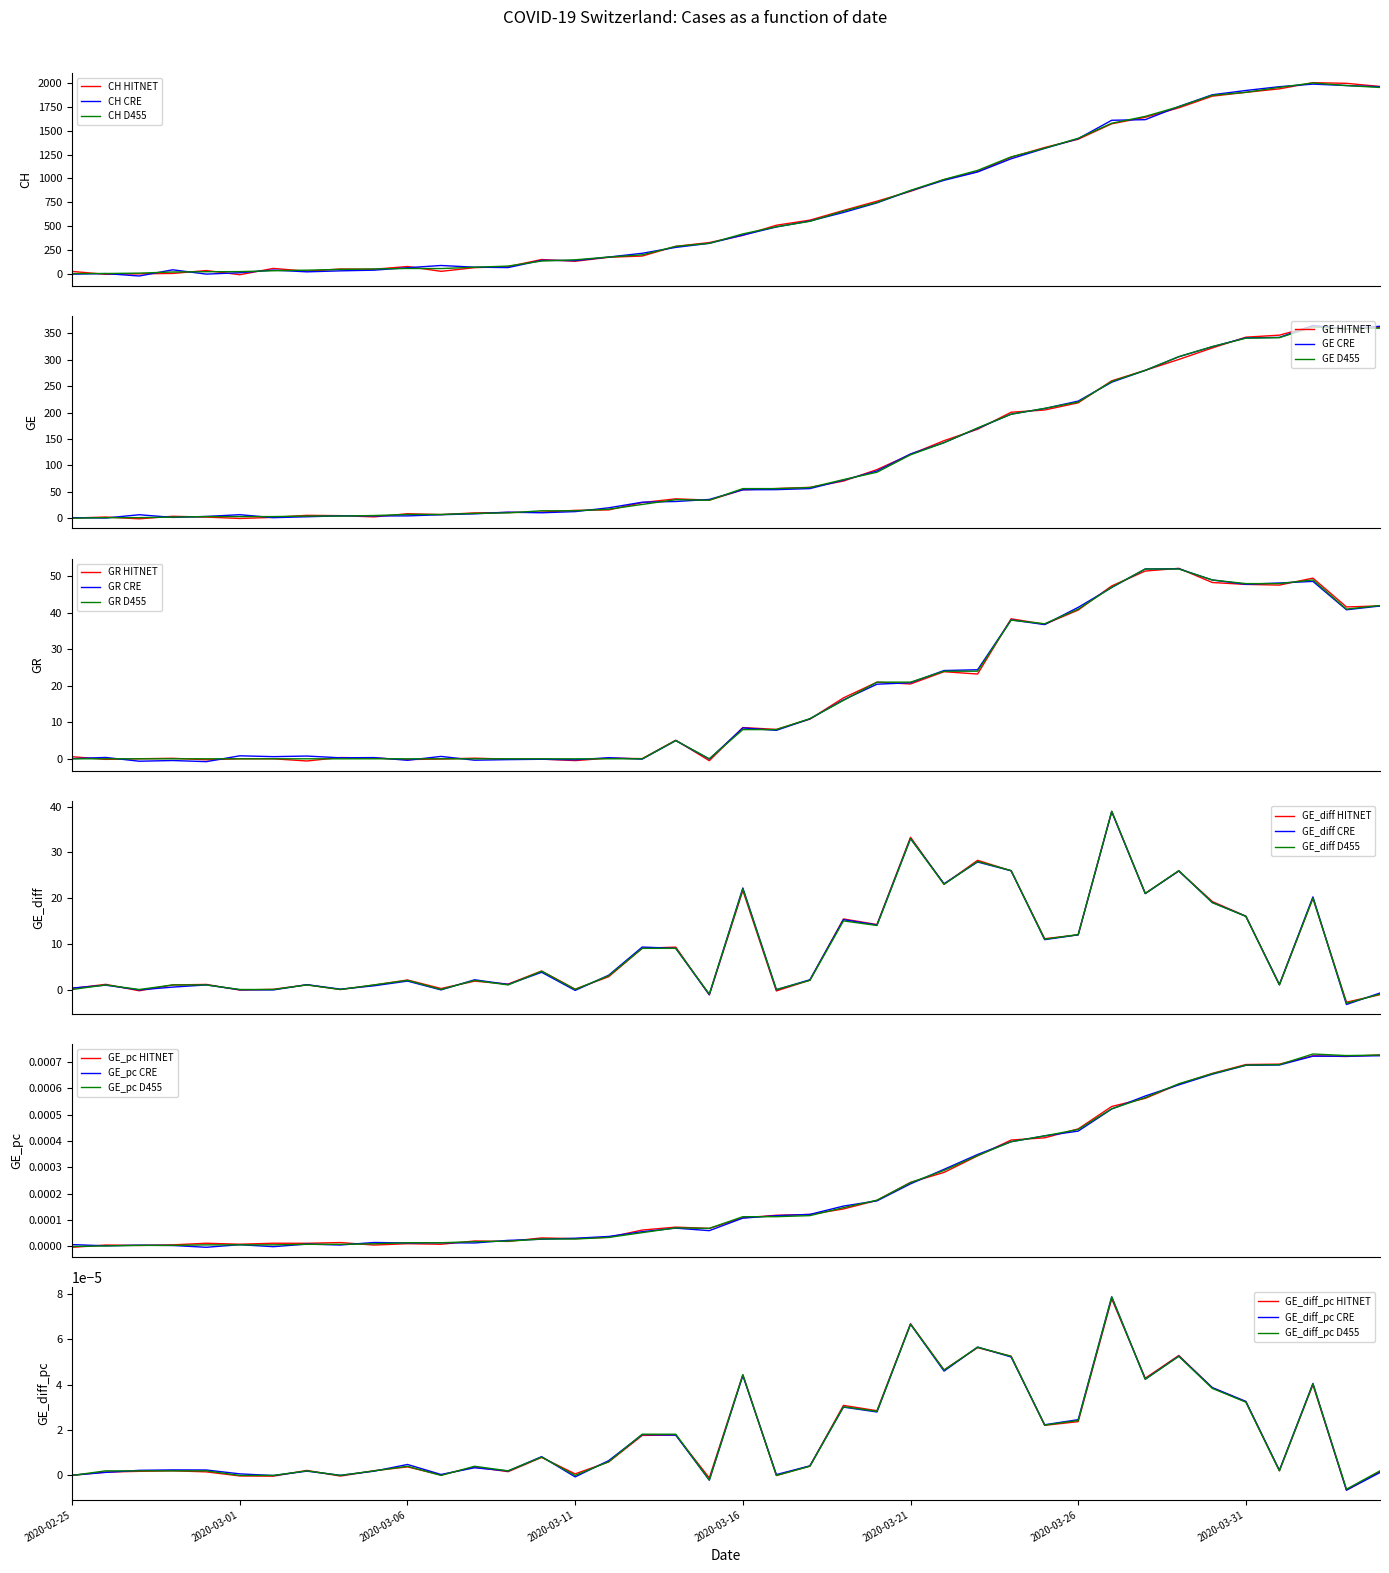

Is it true that CH equals 108.5 at 16?

False